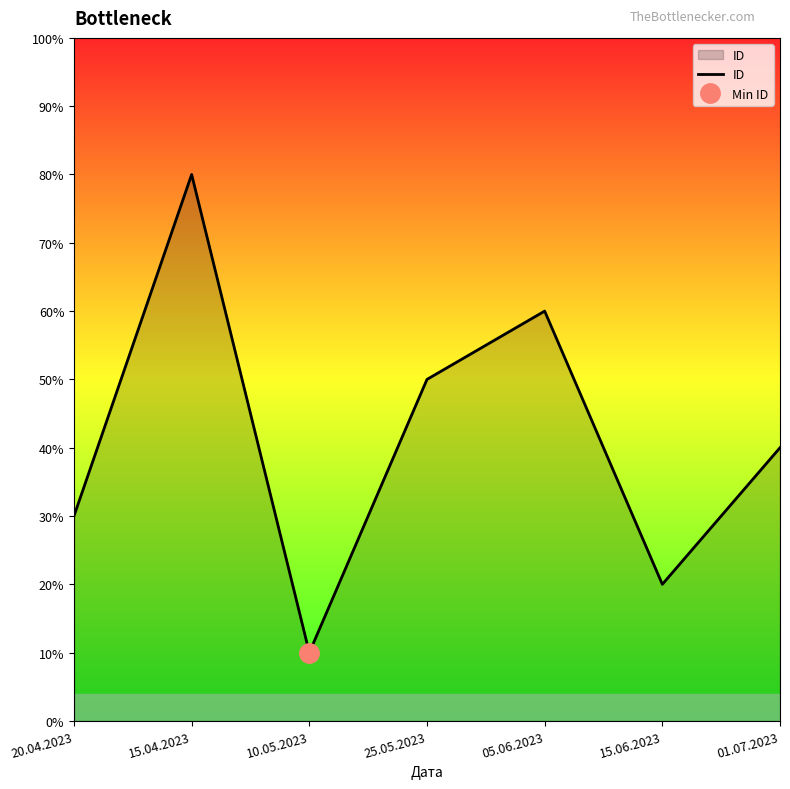

The value at 05.06.2023 is 9. True or false?

False